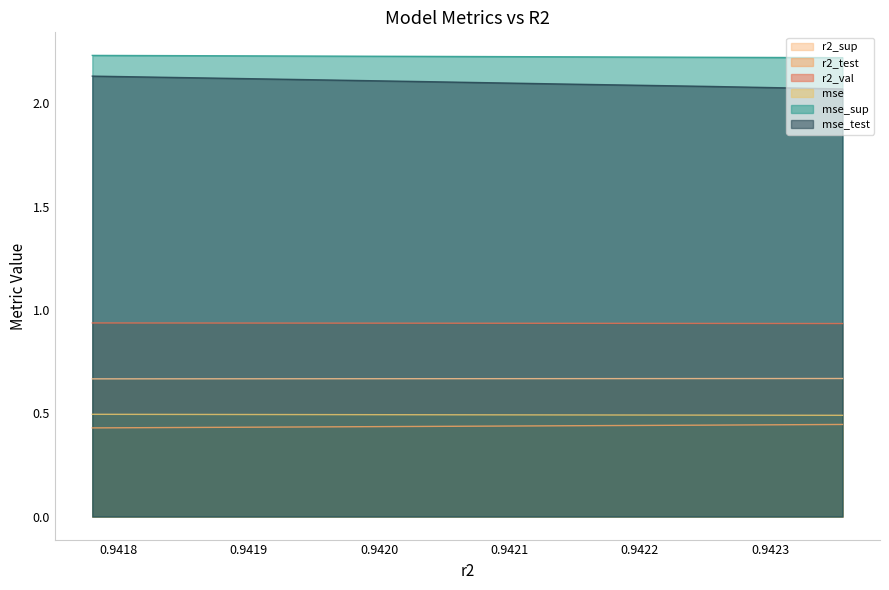

Which series has the largest total across all categories?

mse_sup